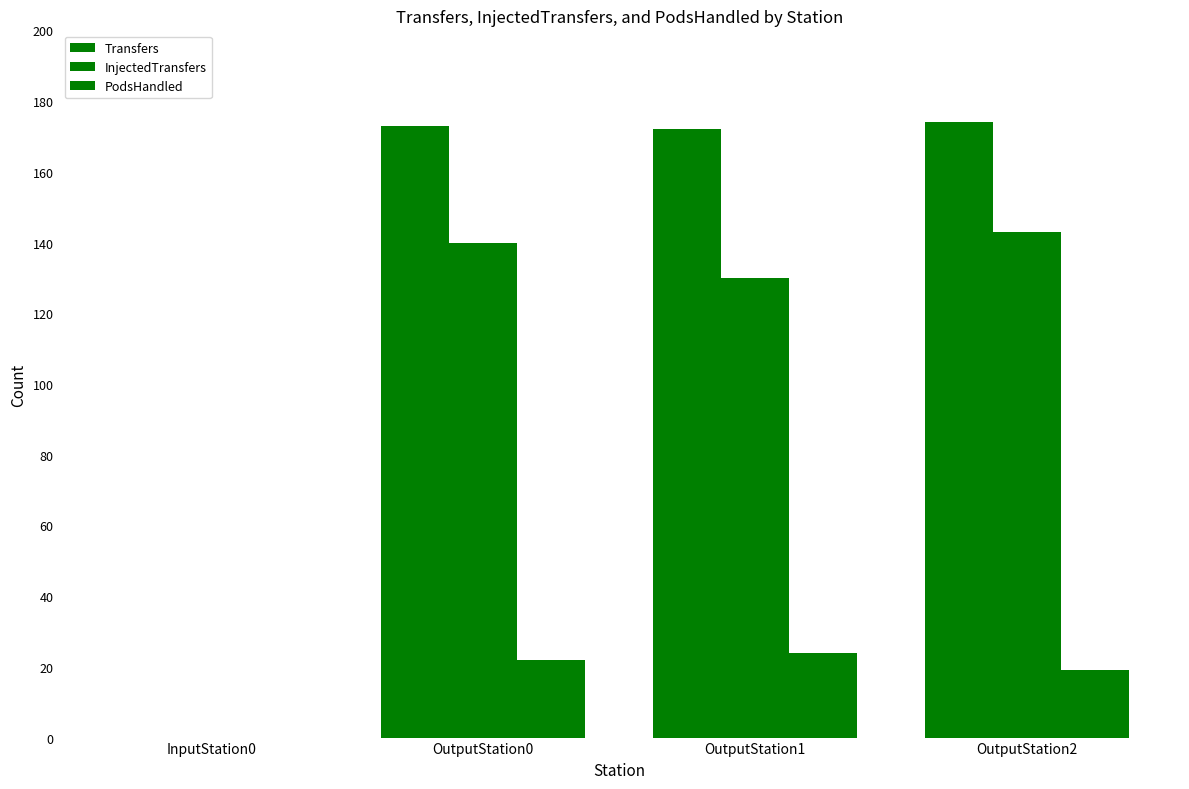

What is the difference between the maximum and minimum values in the PodsHandled series?

24